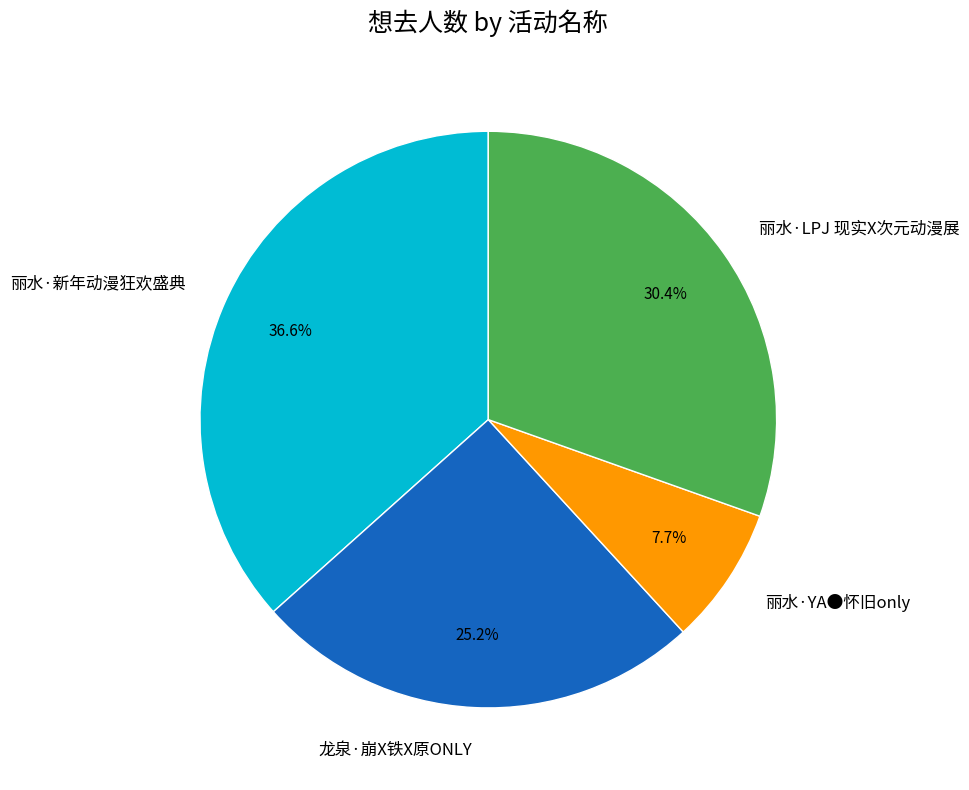

What percentage is the 丽水·新年动漫狂欢盛典 slice, to the nearest percent?

37%